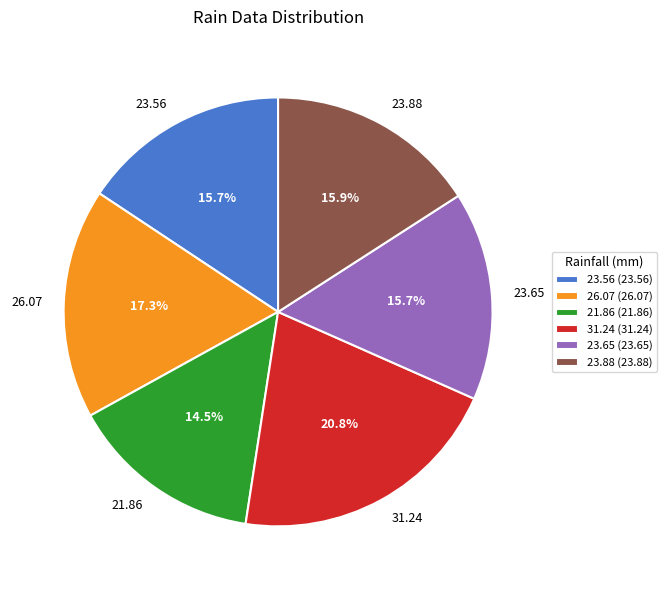

Which category has the smallest portion of the pie?

21.86